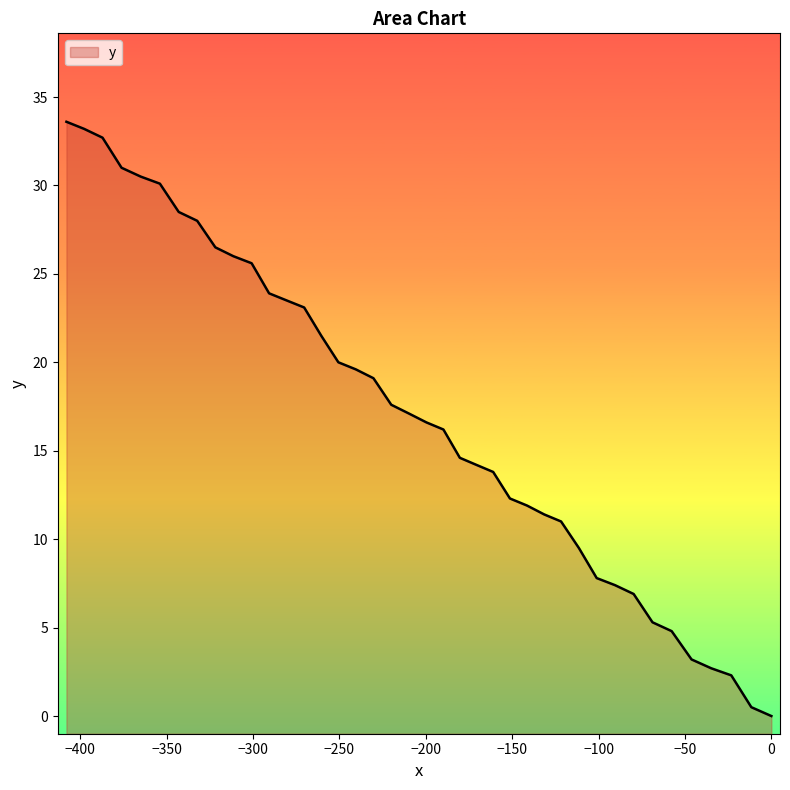

Does the chart display data point markers on the line(s)?

No